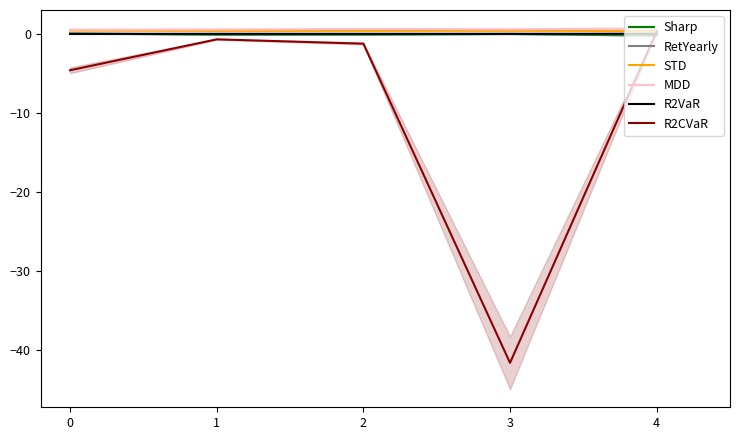

True or false: MDD has more than 1 interior local peaks.

False